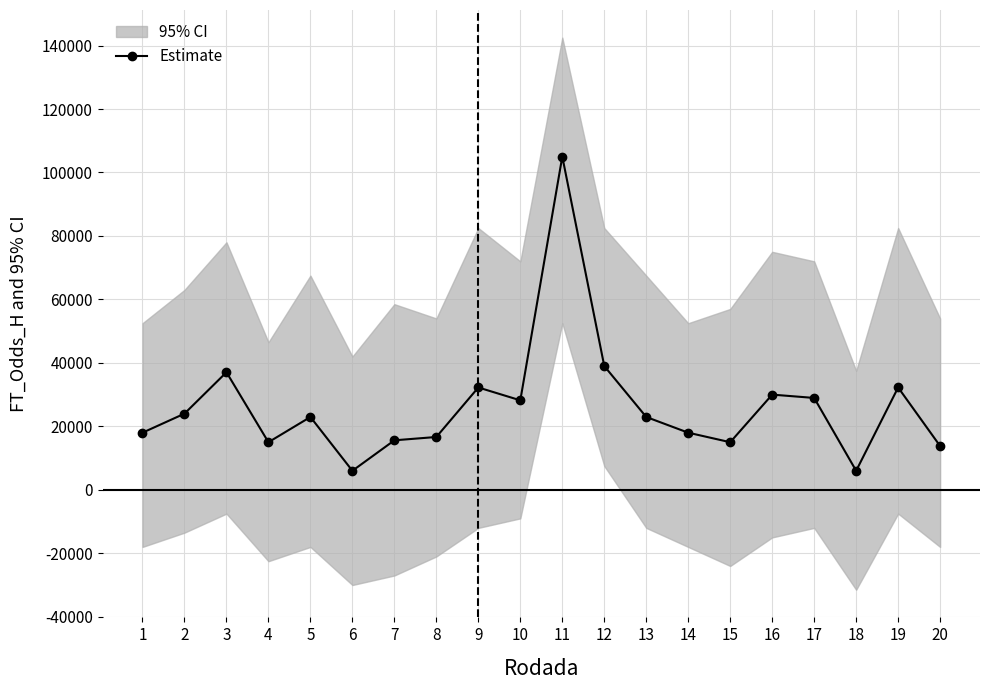

List the labels in order of value, smallest first.

6, 18, 20, 4, 15, 7, 8, 1, 14, 5, 13, 2, 10, 17, 16, 9, 19, 3, 12, 11